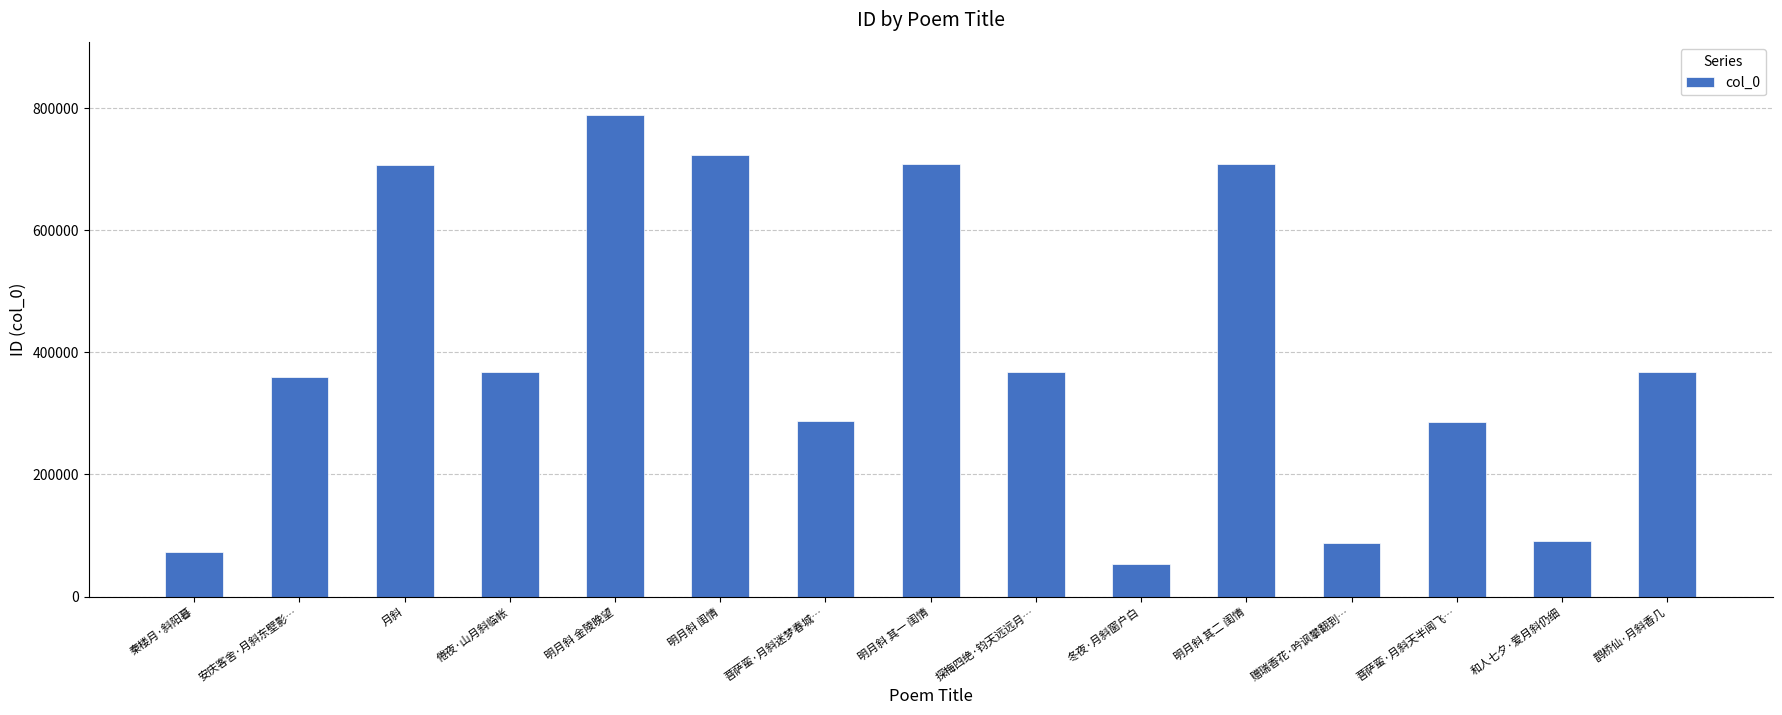

Is it true that the value at 菩萨蛮·月斜迷梦春城… is 515748?

False